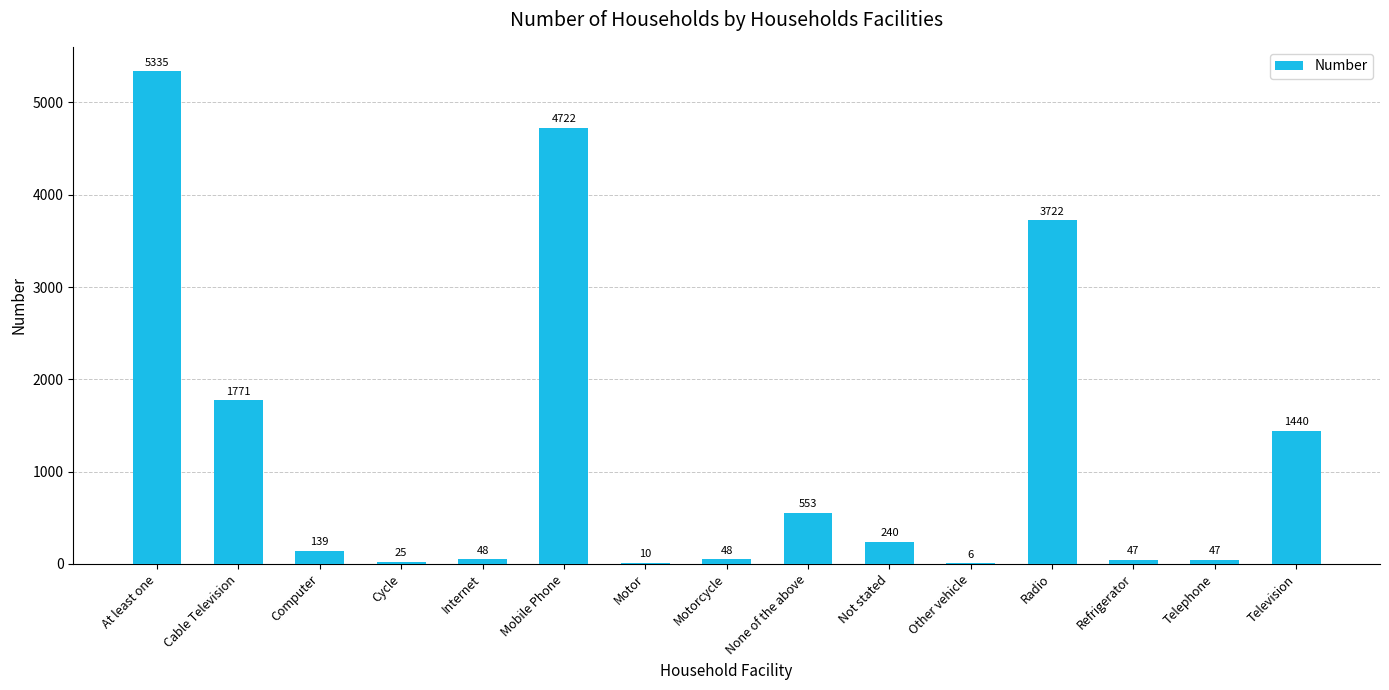

Which category has the highest value across all series?

At least one